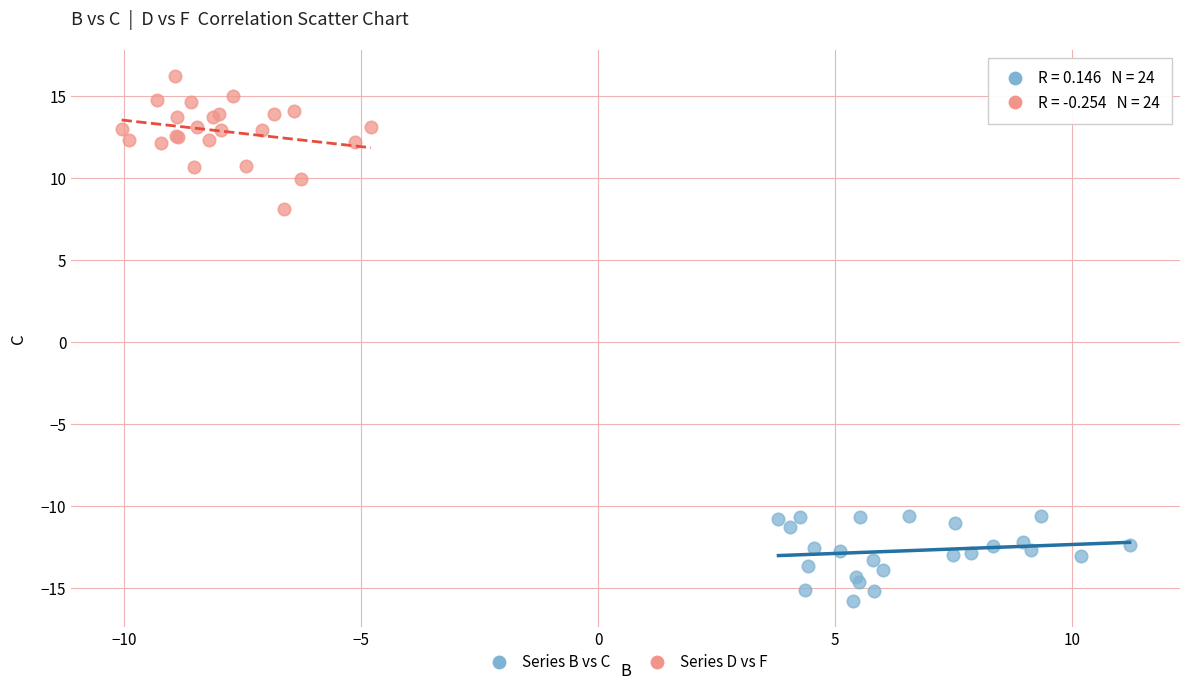

Which series reaches the minimum Y coordinate?

Series B vs C